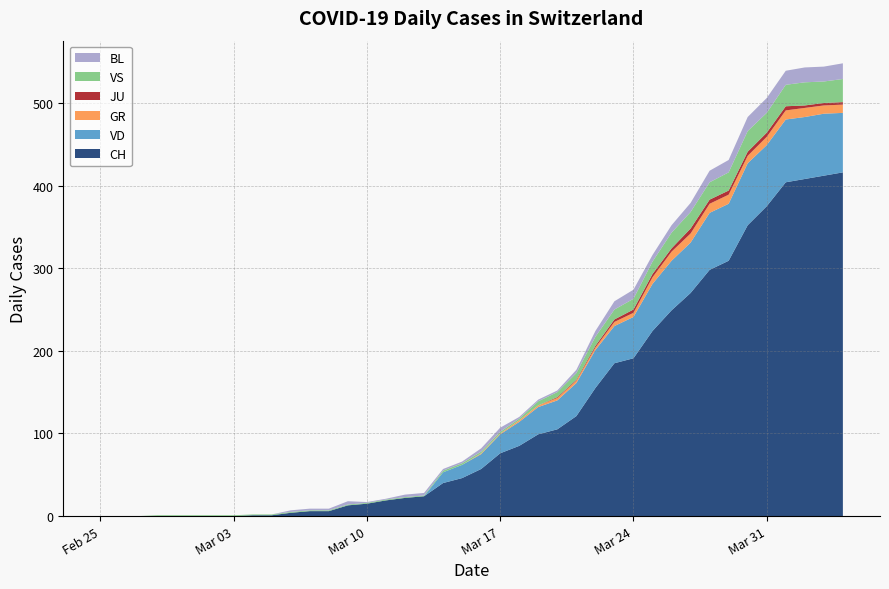

Reading right to left, what are all the values shown in this chart?

CH: 2020-04-04=416	2020-04-03=412	2020-04-02=408	2020-04-01=404	2020-03-31=375	2020-03-30=352	2020-03-29=309	2020-03-28=298	2020-03-27=270	2020-03-26=249	2020-03-25=224	2020-03-24=191	2020-03-23=185	2020-03-22=155	2020-03-21=121	2020-03-20=105	2020-03-19=99	2020-03-18=85	2020-03-17=76	2020-03-16=57	2020-03-15=46	2020-03-14=40	2020-03-13=24	2020-03-12=22	2020-03-11=19	2020-03-10=15	2020-03-09=13	2020-03-08=6	2020-03-07=6	2020-03-06=4	2020-03-05=1	2020-03-04=1	2020-03-03=0	2020-03-02=0	2020-03-01=0	2020-02-29=0	2020-02-28=0	2020-02-27=0	2020-02-26=0	2020-02-25=0
VD: 2020-04-04=72	2020-04-03=75	2020-04-02=75	2020-04-01=76	2020-03-31=74	2020-03-30=75	2020-03-29=69	2020-03-28=69	2020-03-27=61	2020-03-26=60	2020-03-25=57	2020-03-24=50	2020-03-23=45	2020-03-22=46	2020-03-21=40	2020-03-20=35	2020-03-19=33	2020-03-18=29	2020-03-17=23	2020-03-16=18	2020-03-15=16	2020-03-14=13	2020-03-13=0	2020-03-12=0	2020-03-11=0	2020-03-10=0	2020-03-09=0	2020-03-08=0	2020-03-07=0	2020-03-06=0	2020-03-05=0	2020-03-04=0	2020-03-03=0	2020-03-02=0	2020-03-01=0	2020-02-29=0	2020-02-28=0	2020-02-27=0	2020-02-26=0	2020-02-25=0
GR: 2020-04-04=10	2020-04-03=10	2020-04-02=11	2020-04-01=11	2020-03-31=10	2020-03-30=9	2020-03-29=11	2020-03-28=11	2020-03-27=11	2020-03-26=11	2020-03-25=8	2020-03-24=5	2020-03-23=5	2020-03-22=3	2020-03-21=3	2020-03-20=3	2020-03-19=2	2020-03-18=2	2020-03-17=1	2020-03-16=1	2020-03-15=0	2020-03-14=0	2020-03-13=0	2020-03-12=0	2020-03-11=0	2020-03-10=0	2020-03-09=0	2020-03-08=0	2020-03-07=0	2020-03-06=0	2020-03-05=0	2020-03-04=0	2020-03-03=0	2020-03-02=0	2020-03-01=0	2020-02-29=0	2020-02-28=0	2020-02-27=0	2020-02-26=0	2020-02-25=0
JU: 2020-04-04=3	2020-04-03=3	2020-04-02=3	2020-04-01=5	2020-03-31=5	2020-03-30=5	2020-03-29=5	2020-03-28=5	2020-03-27=6	2020-03-26=4	2020-03-25=4	2020-03-24=4	2020-03-23=3	2020-03-22=2	2020-03-21=1	2020-03-20=1	2020-03-19=0	2020-03-18=0	2020-03-17=0	2020-03-16=0	2020-03-15=0	2020-03-14=0	2020-03-13=0	2020-03-12=0	2020-03-11=0	2020-03-10=0	2020-03-09=0	2020-03-08=0	2020-03-07=0	2020-03-06=0	2020-03-05=0	2020-03-04=0	2020-03-03=0	2020-03-02=0	2020-03-01=0	2020-02-29=0	2020-02-28=0	2020-02-27=0	2020-02-26=0	2020-02-25=0
VS: 2020-04-04=28	2020-04-03=26	2020-04-02=28	2020-04-01=26	2020-03-31=24	2020-03-30=25	2020-03-29=22	2020-03-28=21	2020-03-27=20	2020-03-26=19	2020-03-25=15	2020-03-24=13	2020-03-23=12	2020-03-22=11	2020-03-21=8	2020-03-20=6	2020-03-19=5	2020-03-18=2	2020-03-17=2	2020-03-16=2	2020-03-15=2	2020-03-14=2	2020-03-13=1	2020-03-12=1	2020-03-11=1	2020-03-10=1	2020-03-09=1	2020-03-08=1	2020-03-07=1	2020-03-06=1	2020-03-05=1	2020-03-04=1	2020-03-03=1	2020-03-02=1	2020-03-01=1	2020-02-29=1	2020-02-28=1	2020-02-27=0	2020-02-26=0	2020-02-25=0
BL: 2020-04-04=19	2020-04-03=18	2020-04-02=18	2020-04-01=17	2020-03-31=18	2020-03-30=17	2020-03-29=15	2020-03-28=14	2020-03-27=11	2020-03-26=9	2020-03-25=8	2020-03-24=11	2020-03-23=10	2020-03-22=7	2020-03-21=4	2020-03-20=2	2020-03-19=2	2020-03-18=2	2020-03-17=5	2020-03-16=4	2020-03-15=2	2020-03-14=2	2020-03-13=3	2020-03-12=3	2020-03-11=1	2020-03-10=1	2020-03-09=4	2020-03-08=2	2020-03-07=2	2020-03-06=2	2020-03-05=0	2020-03-04=0	2020-03-03=0	2020-03-02=0	2020-03-01=0	2020-02-29=0	2020-02-28=0	2020-02-27=0	2020-02-26=0	2020-02-25=0